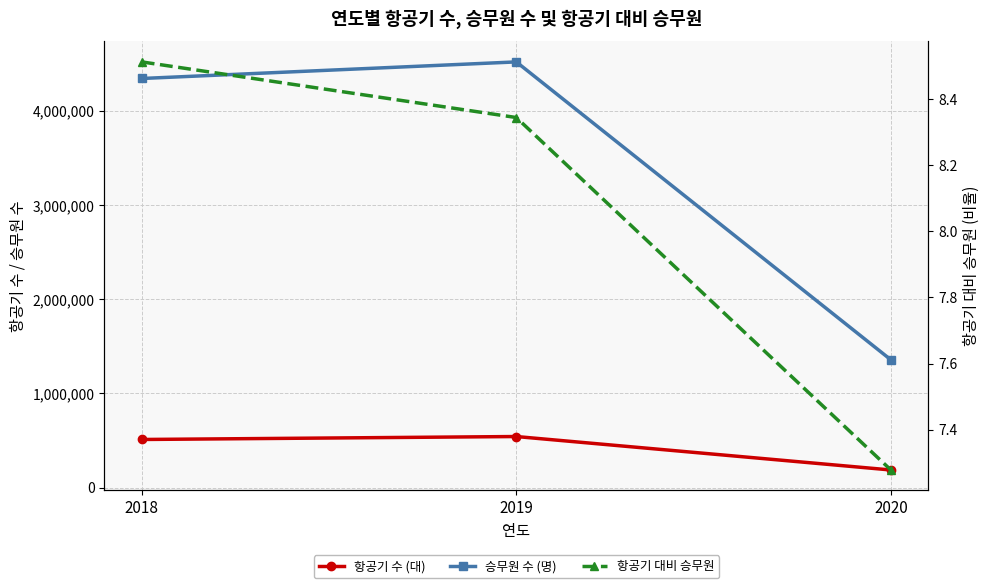

Which series has the widest spread of values?

승무원 수 (명)